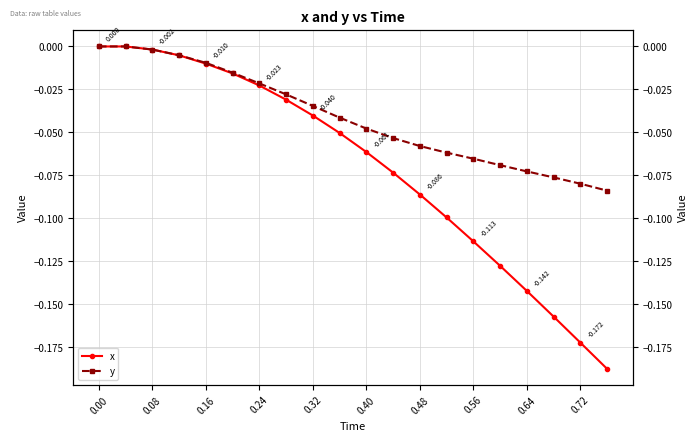

How many values in y are below zero?

18